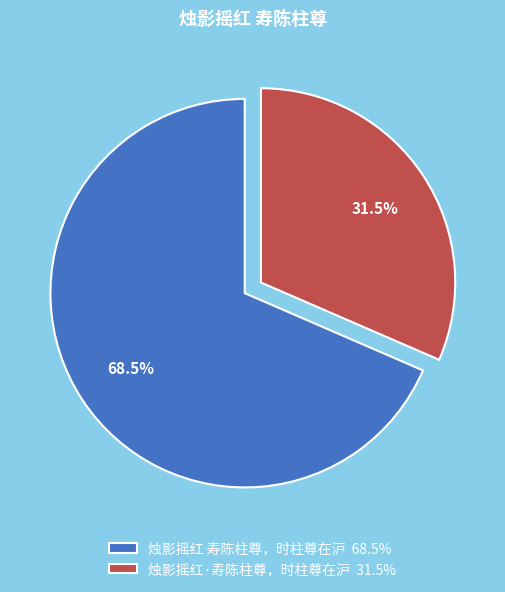

Does any single category account for the majority?

Yes